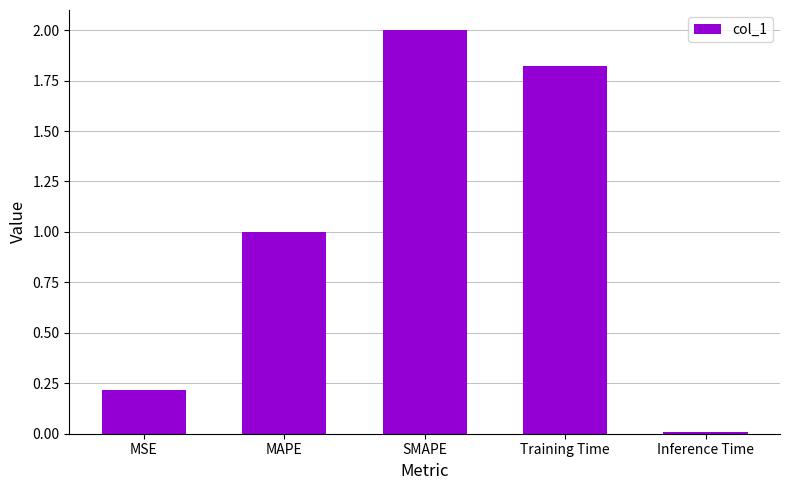

List the labels in order of value, largest first.

SMAPE, Training Time, MAPE, MSE, Inference Time